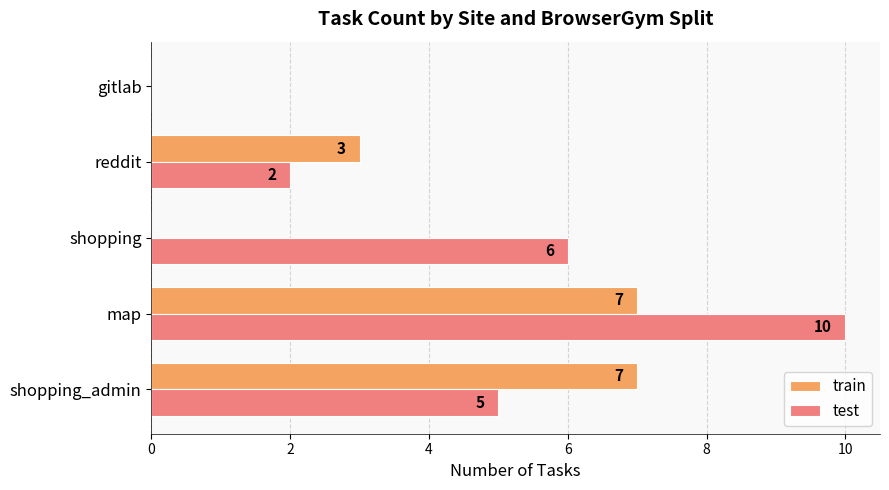

At which category is the sum across all series the highest?

map